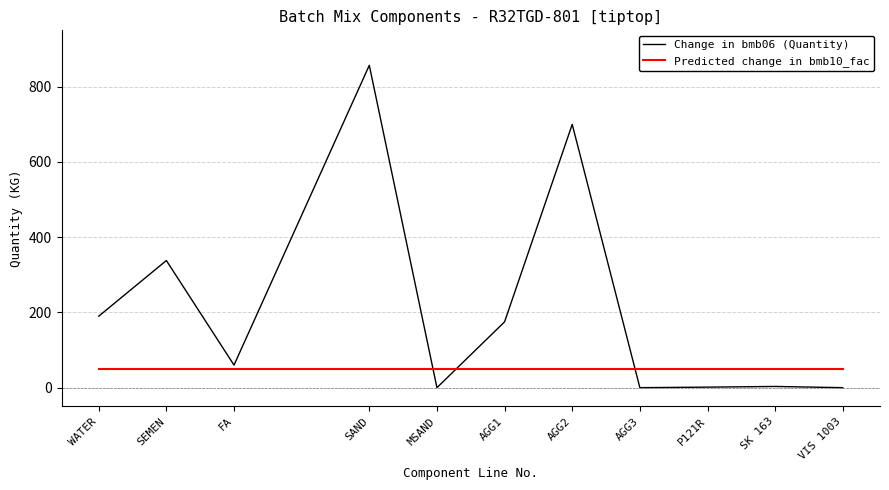

True or false: Predicted change in bmb10_fac and Change in bmb06 (Quantity) cross at least once.

True